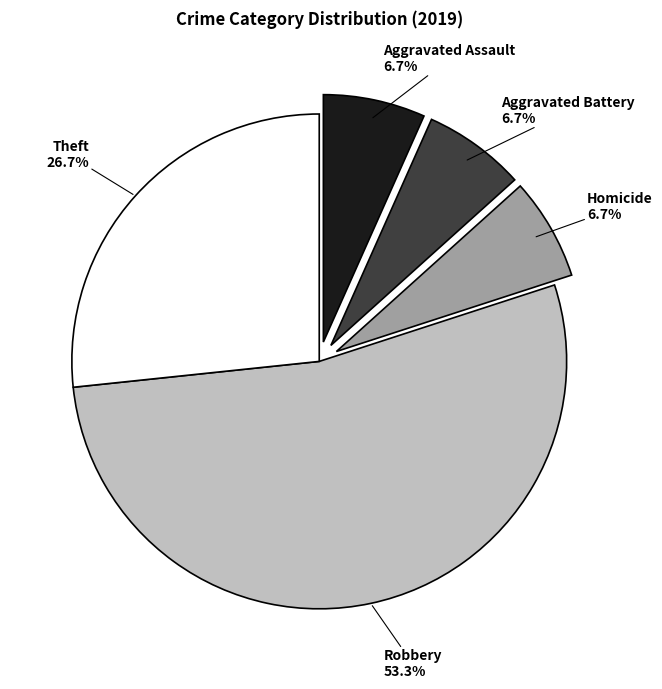

What is the largest slice in the pie chart?

Robbery